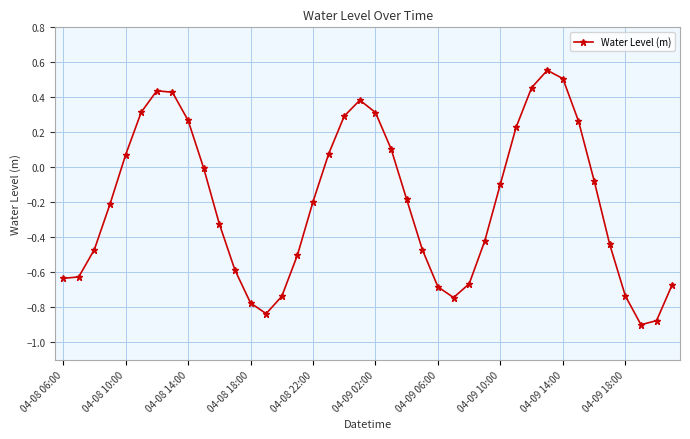

What is the sum of all values?

-8.2